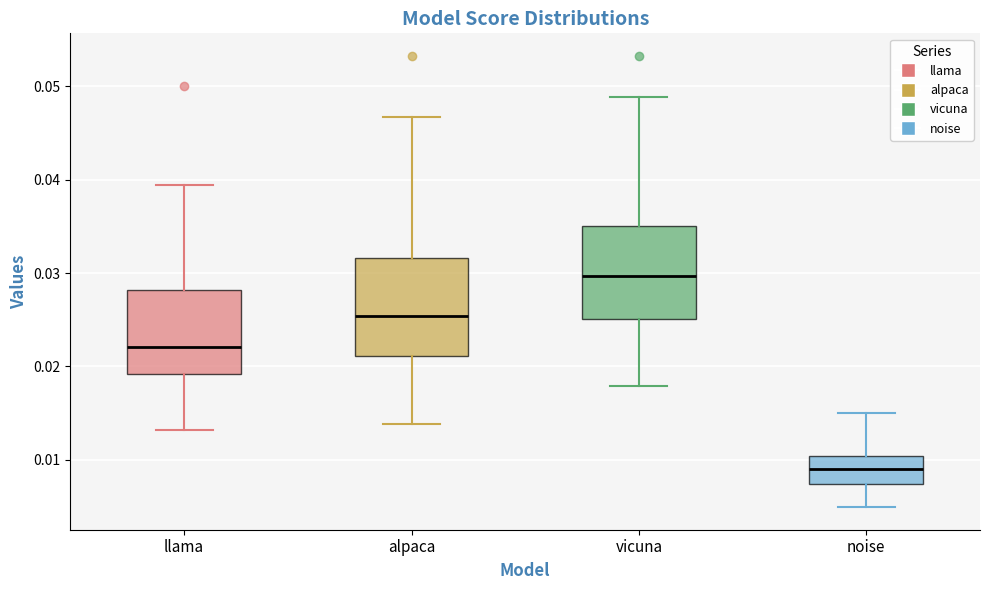

Reading left to right, read every box against the y-axis: the position of its median line, the range the box covers, and the ends of its whiskers. The values are not printed on the chart, so give them approximately, as read against the axis.

llama: median 0.022, box 0.019 to 0.028, whiskers 0.013 to 0.039
alpaca: median 0.025, box 0.021 to 0.032, whiskers 0.014 to 0.047
vicuna: median 0.030, box 0.025 to 0.035, whiskers 0.018 to 0.049
noise: median 0.009, box 0.007 to 0.010, whiskers 0.005 to 0.015